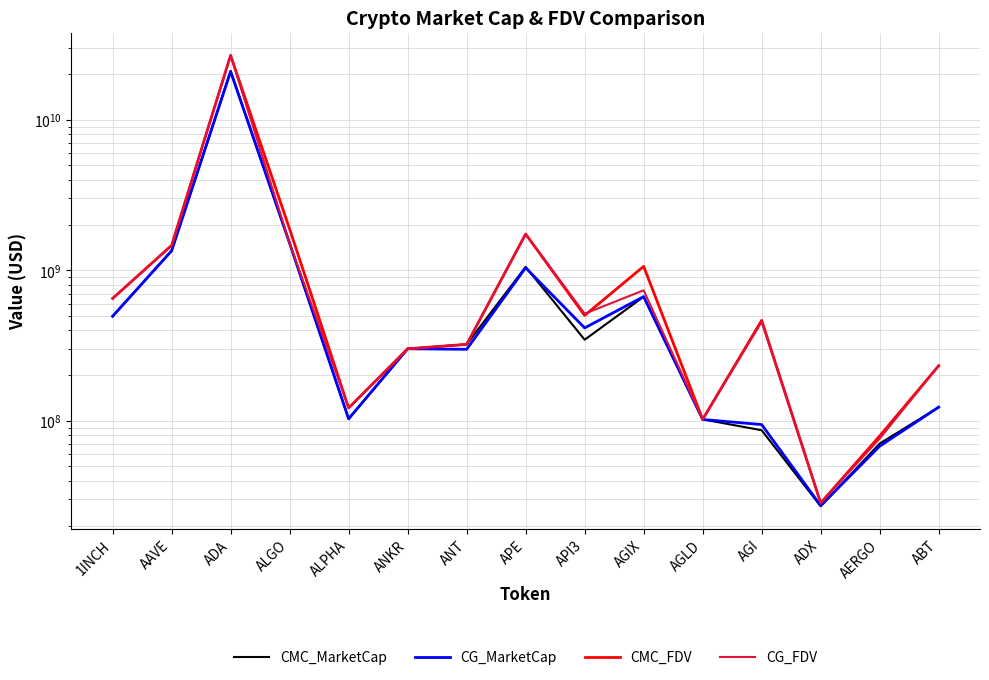

Which series has the largest total across all categories?

CMC_FDV